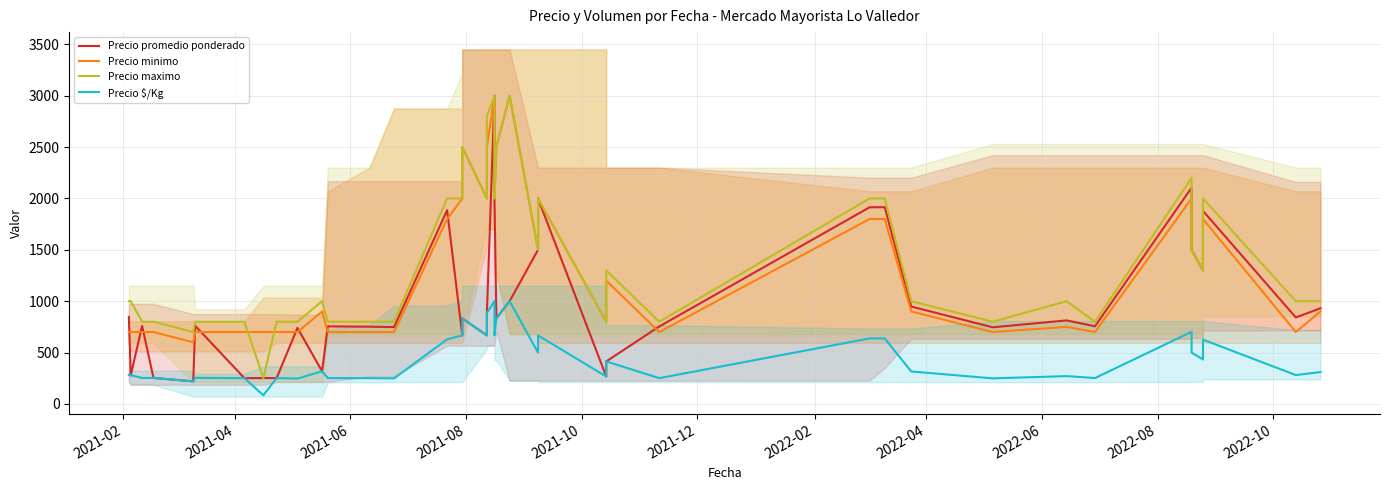

How many data points in Precio $/Kg are less than 316?

20